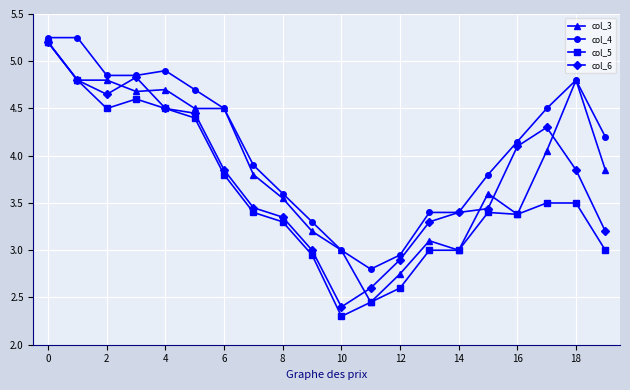

Which series has the largest total across all categories?

col_4